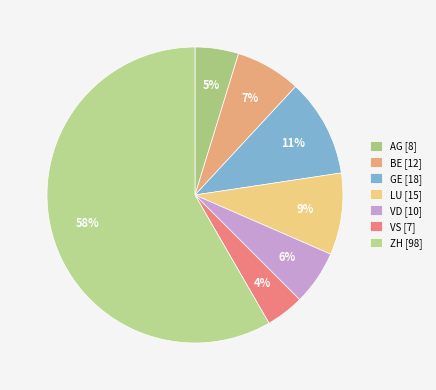

What percentage is the ZH slice, to the nearest percent?

58%